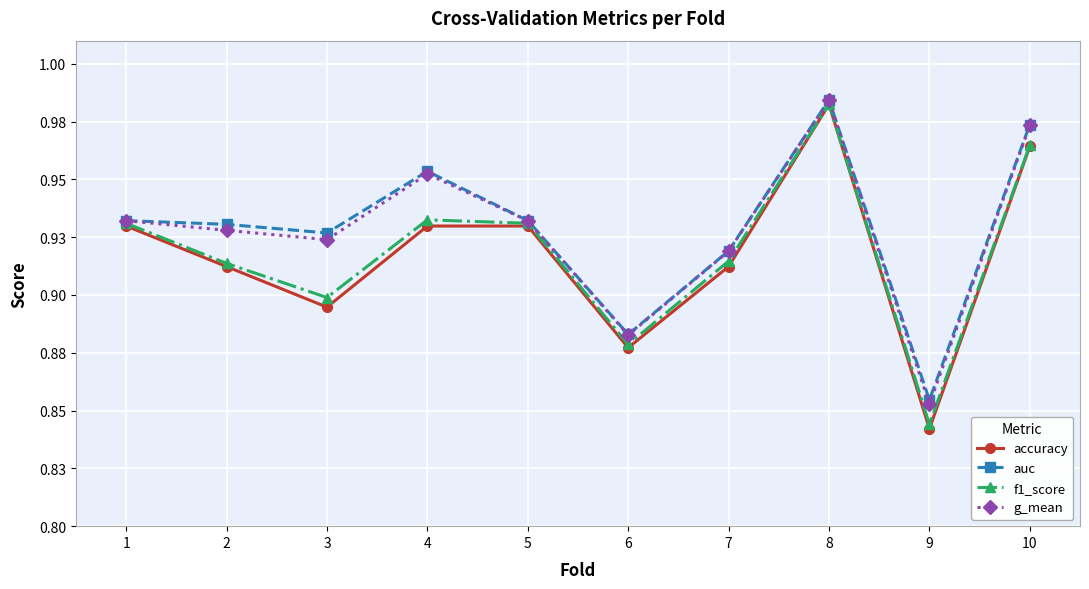

At how many categories does at least one series exceed 0?

10